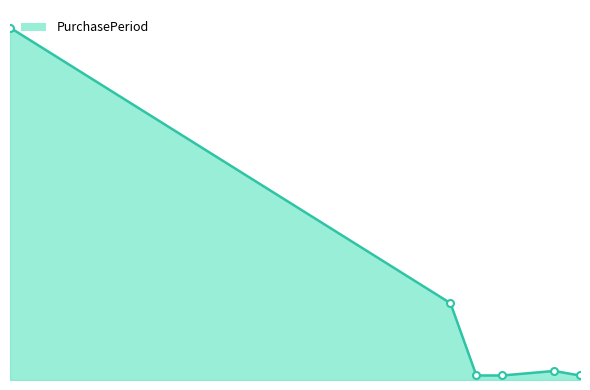

Does the chart have visible grid lines?

No